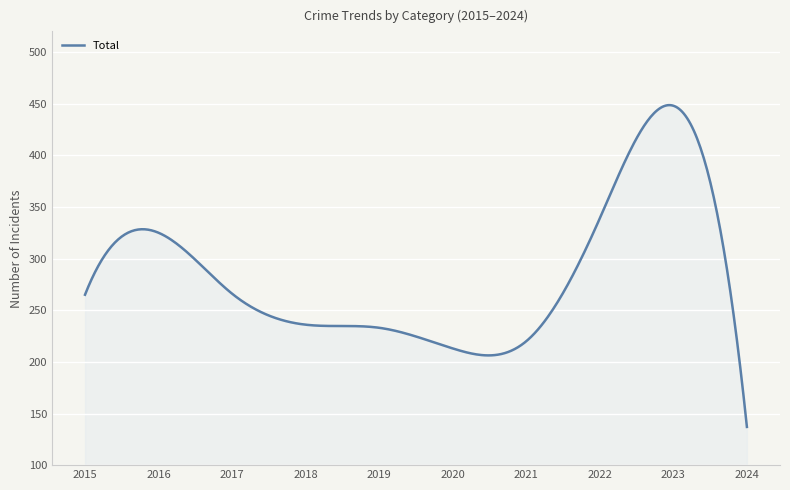

What is the difference between the maximum and minimum values?

311.6